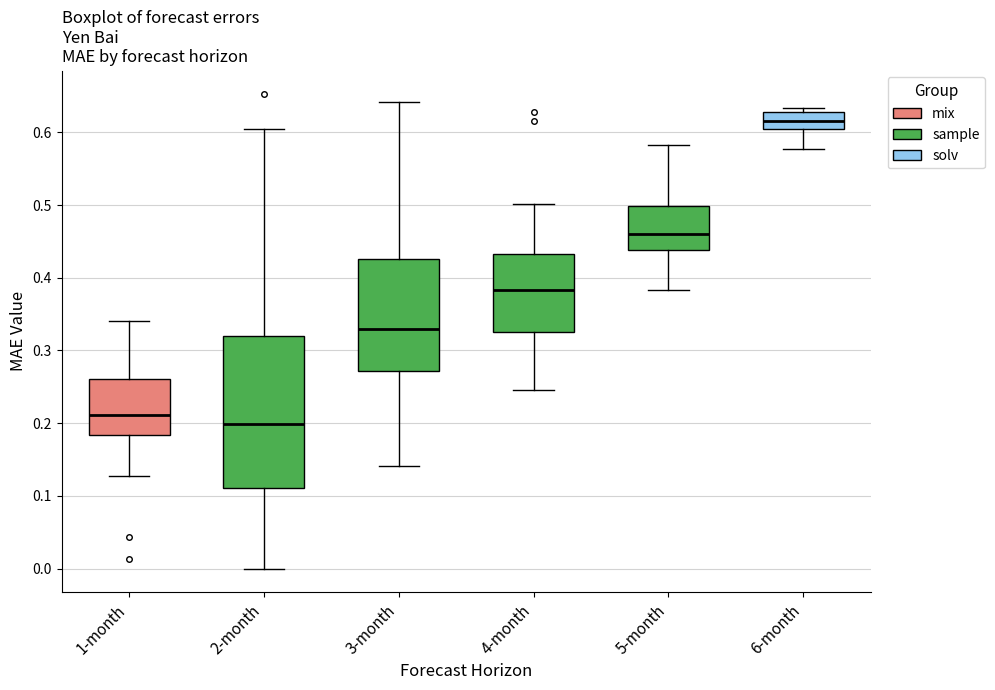

Where does the median line of the box for 2-month sit on the y-axis? The values are not printed on the chart, so give them approximately, as read against the axis.

0.20